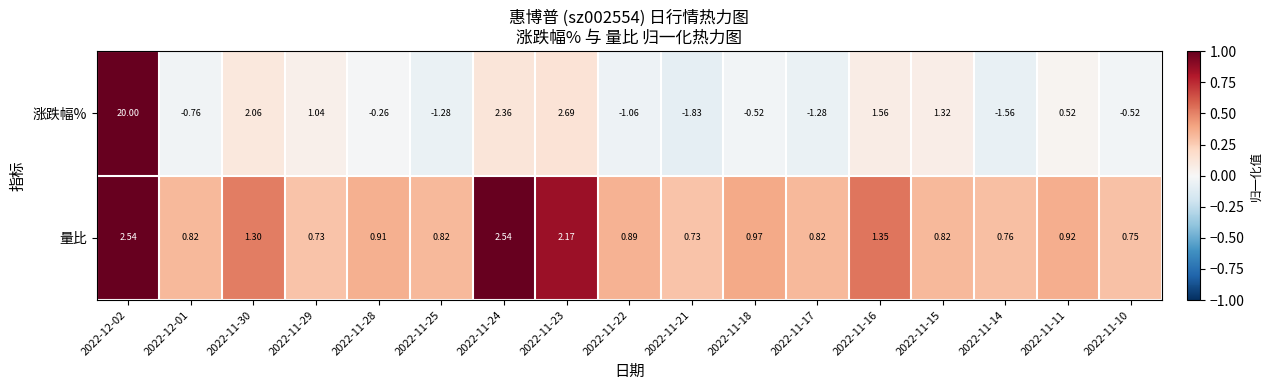

Is the value of 涨跌幅% at 2022-11-15 greater than the value of 量比 at 2022-11-29?

Yes